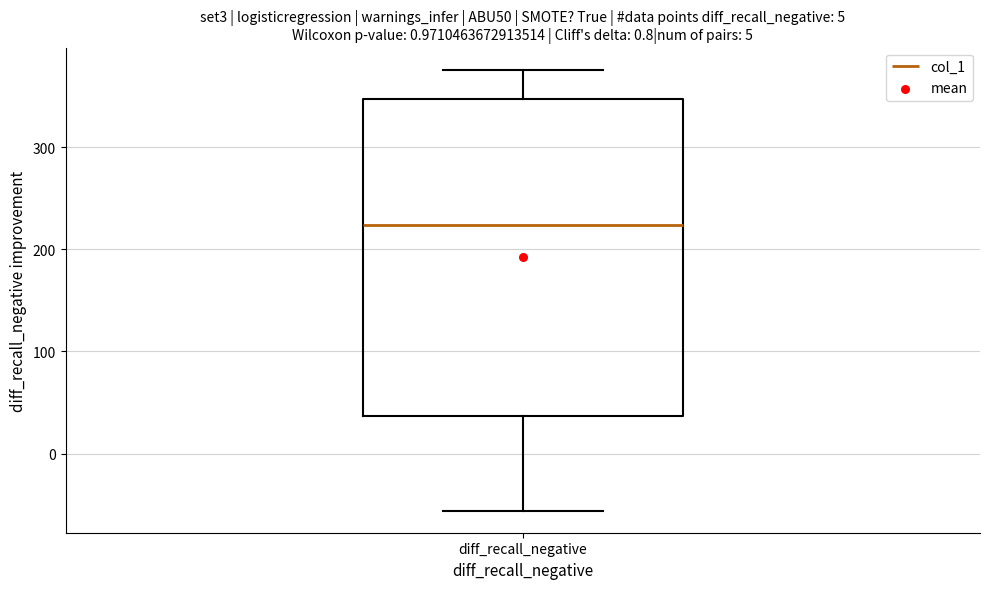

Where is the lower edge of the box for diff_recall_negative on the y-axis? The values are not printed on the chart, so give them approximately, as read against the axis.

40